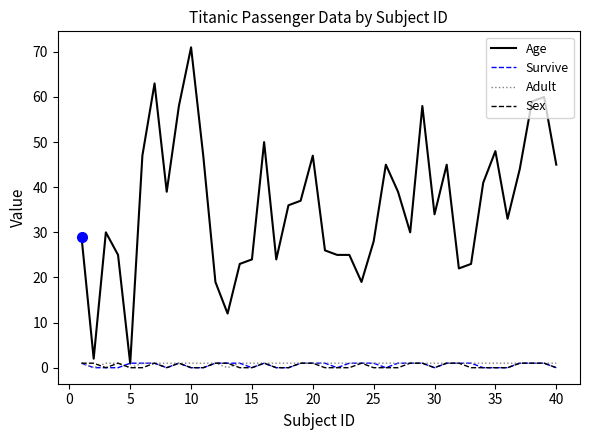

After their last crossing, which series has the higher values: Sex or Adult?

Adult